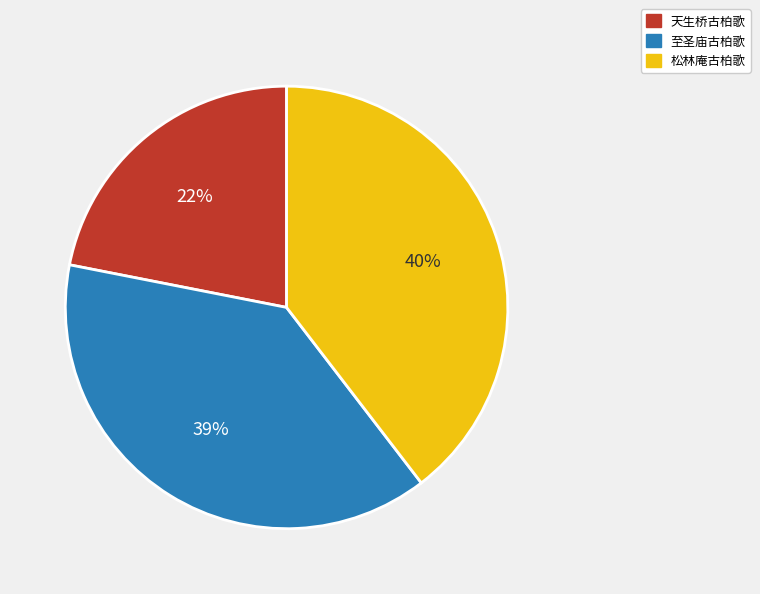

How many slices are in this pie chart?

3